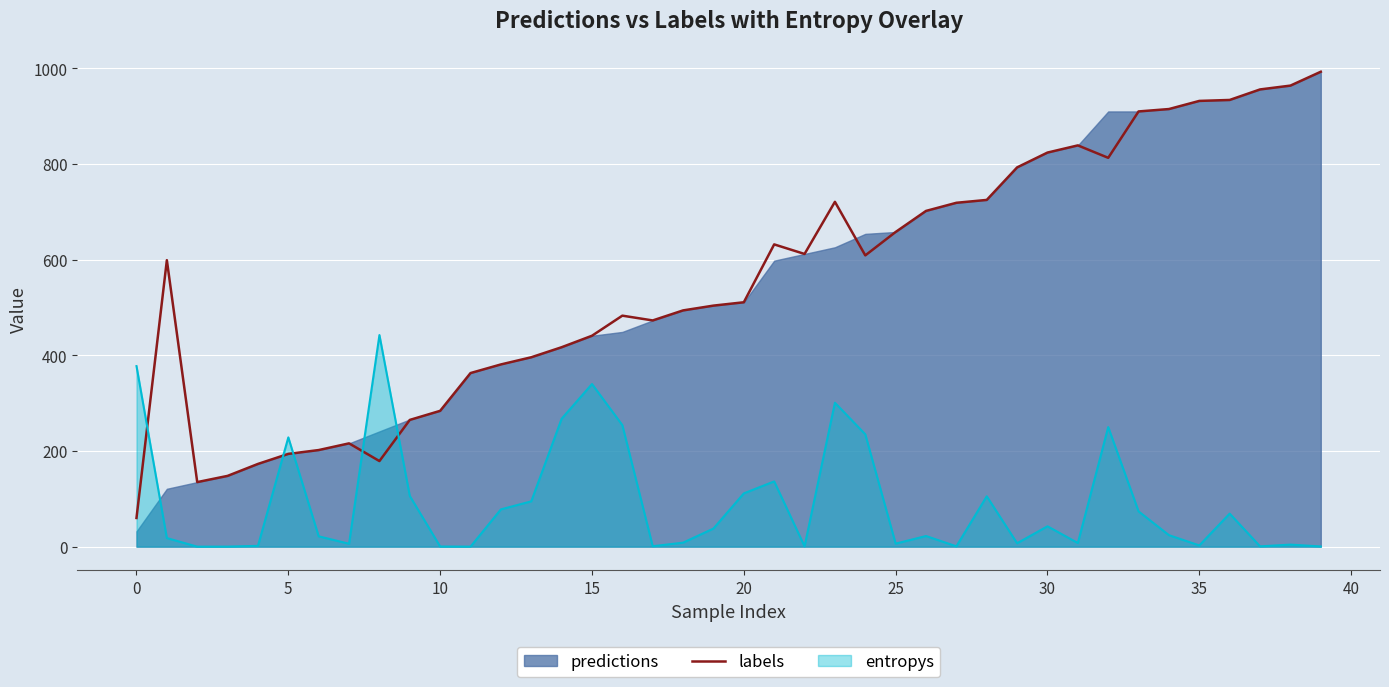

Where is the data nearest to the value 526?

20